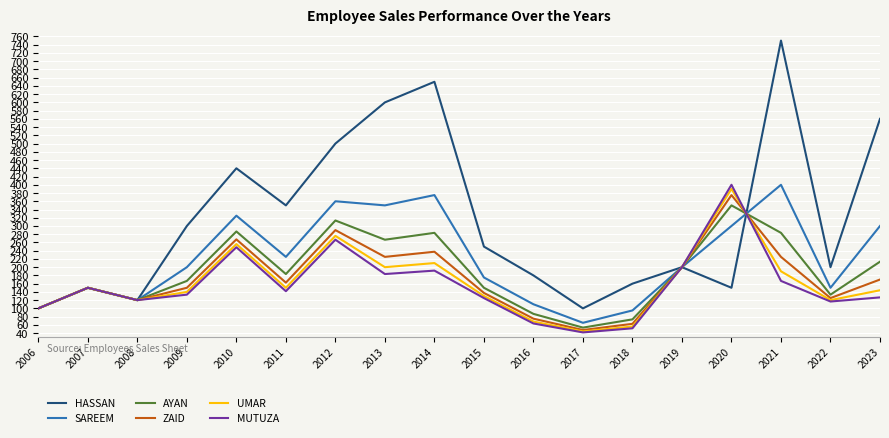

The ZAID series shows 177.8 at 2006. True or false?

False